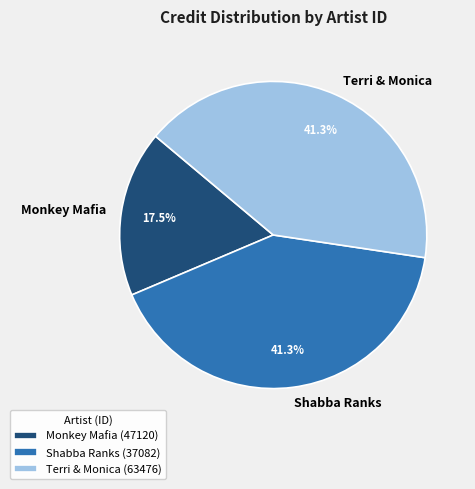

Approximately how many times larger is the value at Shabba Ranks compared to Terri & Monica?

1.0